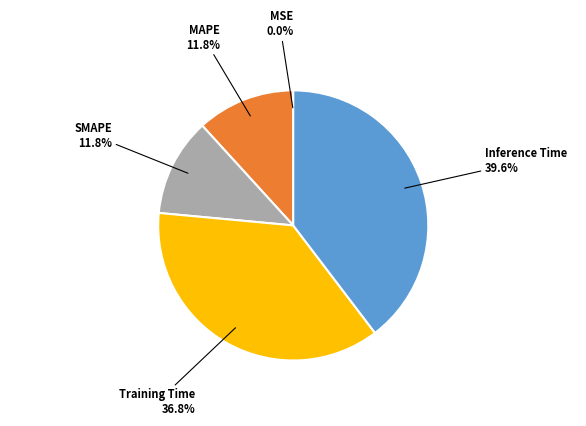

Is there a majority slice in this chart?

No